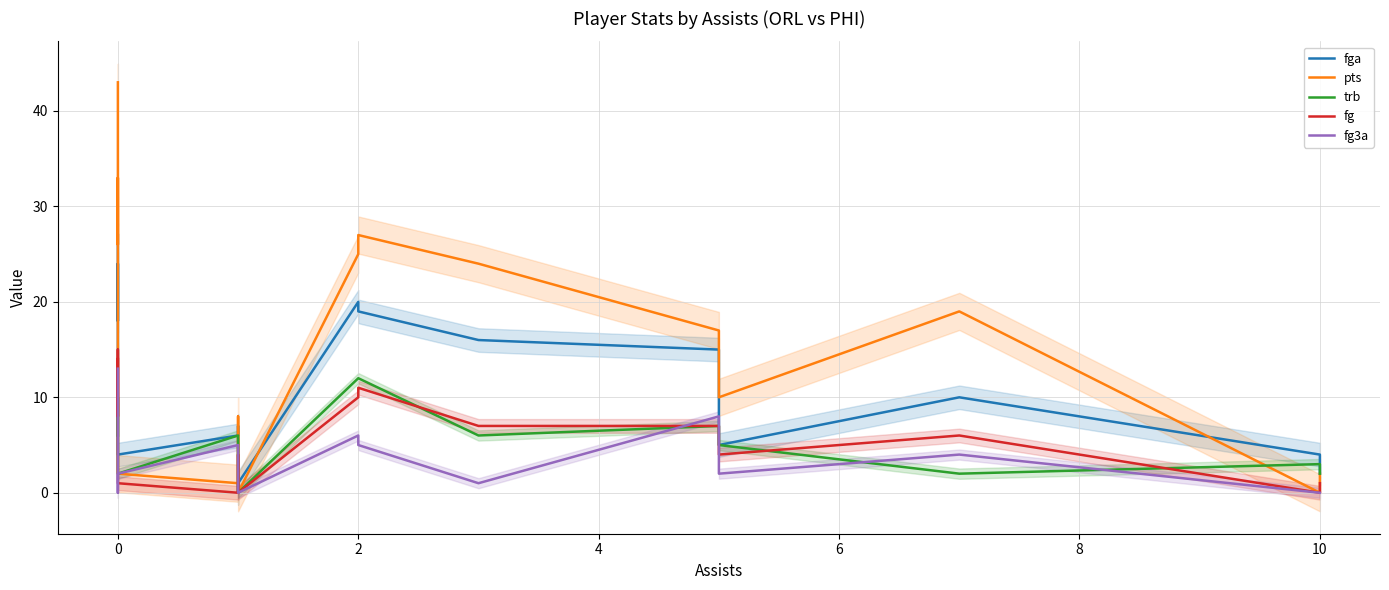

How many data points in fg are less than 5?

8